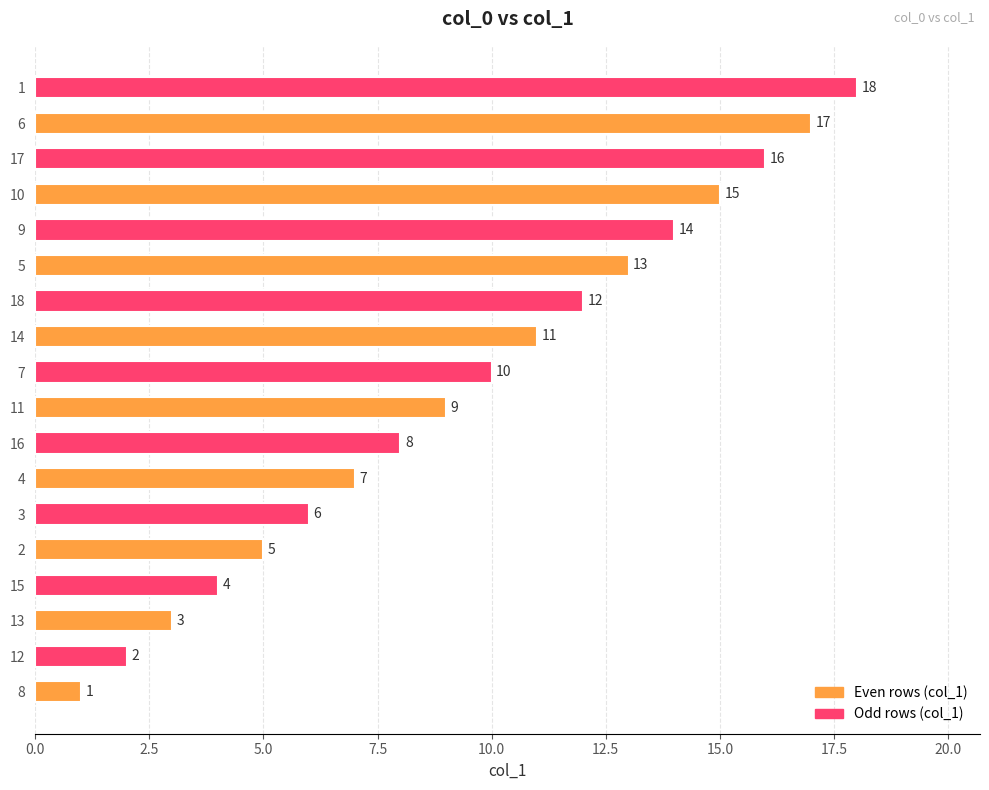

What is the average value?

10